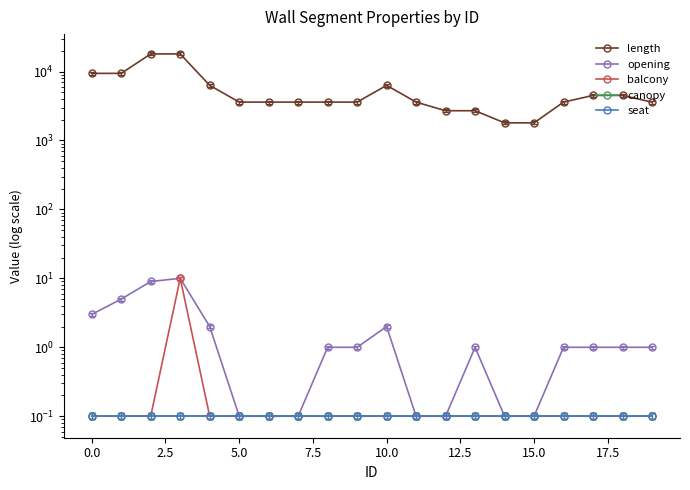

True or false: seat has a value of 0.1 at 5.0.

True